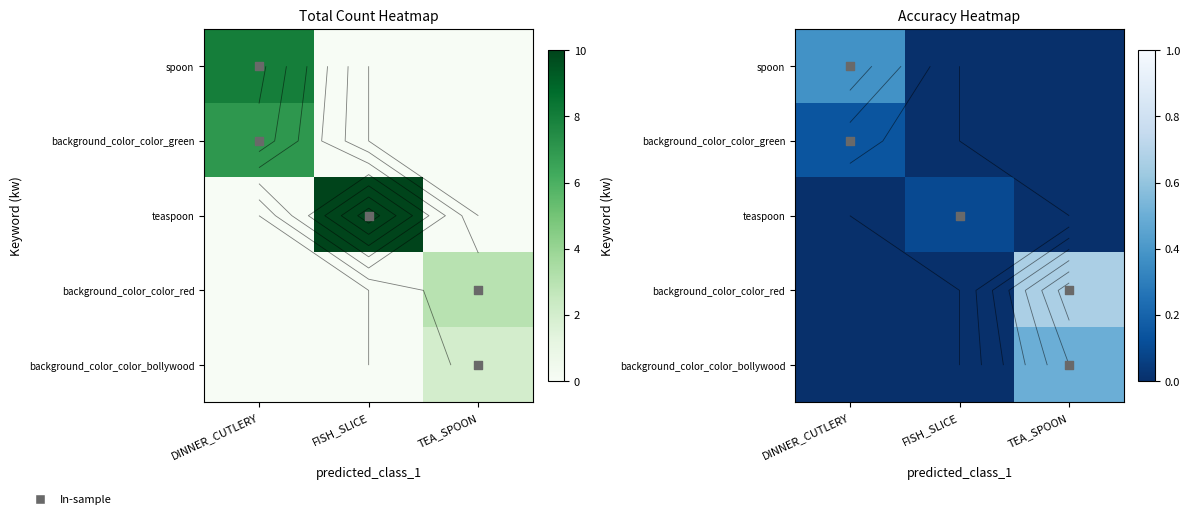

Which label corresponds to the largest value in the chart?

TEA_SPOON